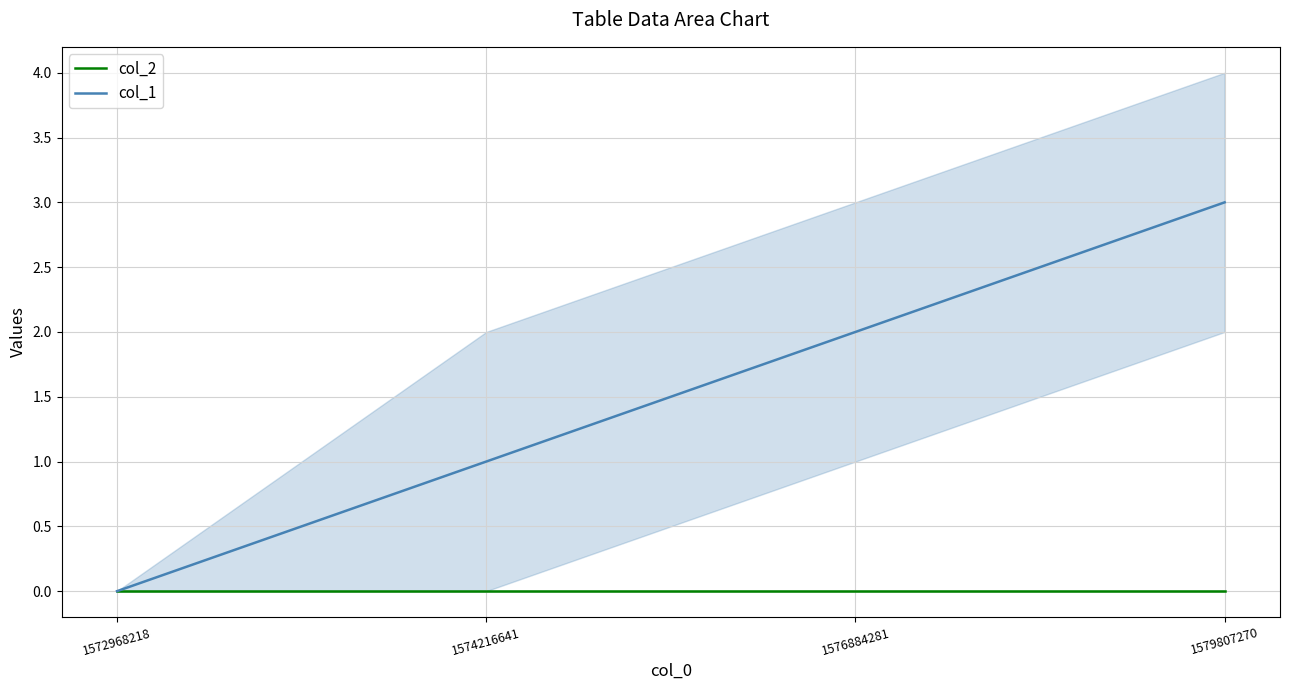

What is the sum of all col_1 values?

6